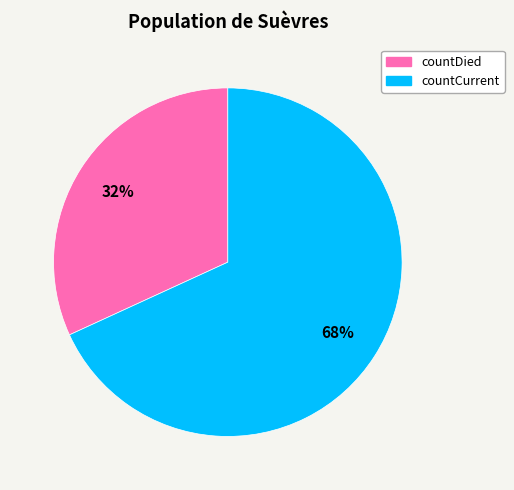

To the nearest percent, what is the difference between the countDied and countCurrent slice percentages?

36%